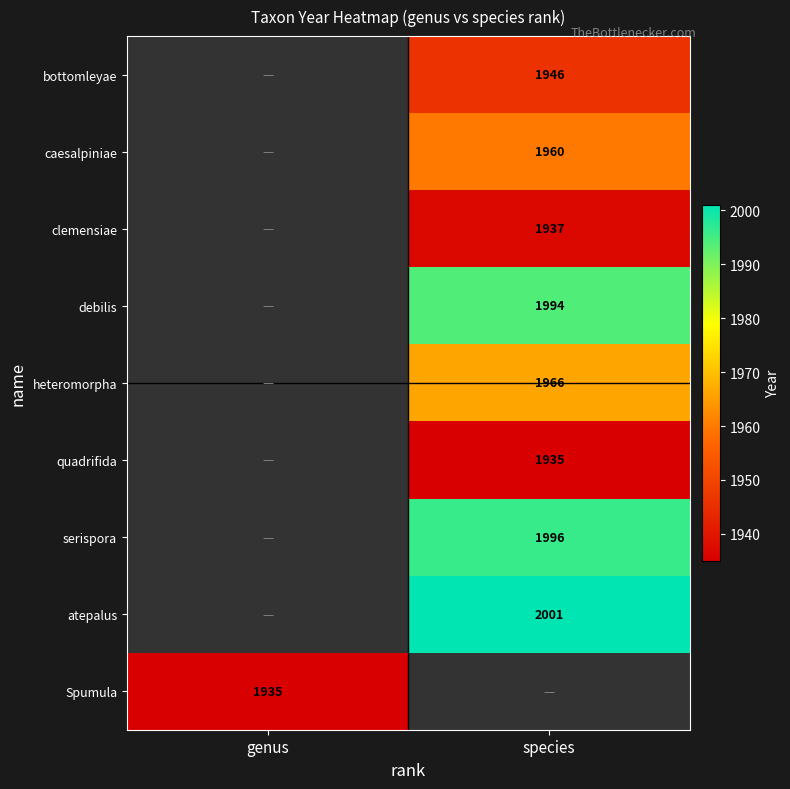

The value of Spumula at genus is 2580. True or false?

False